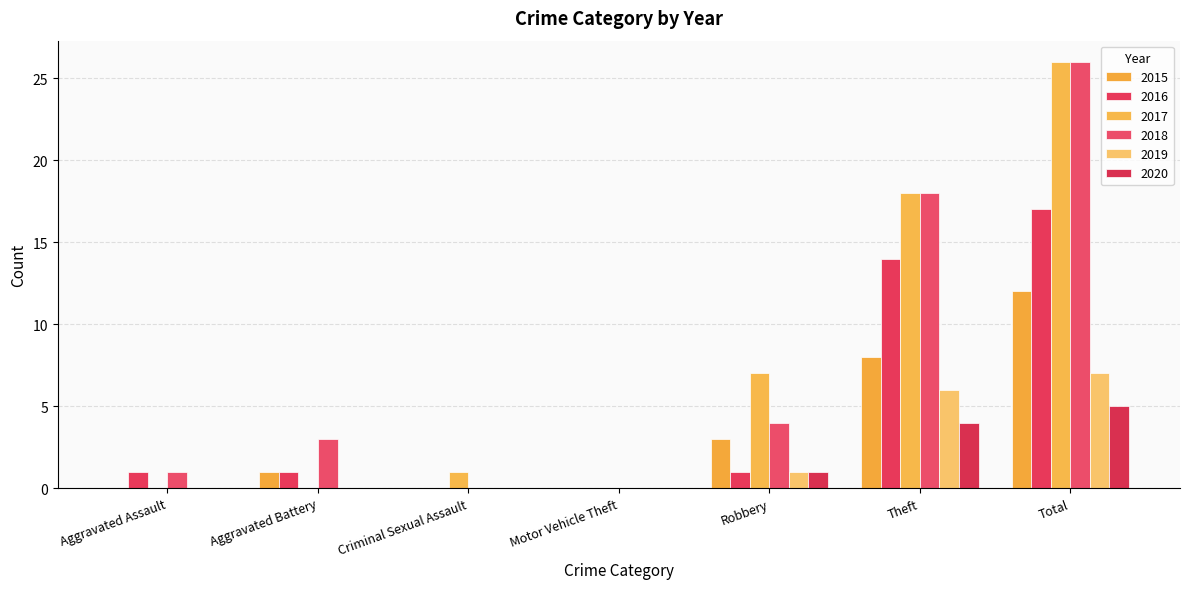

At which label does 2015 first exceed 1?

Robbery